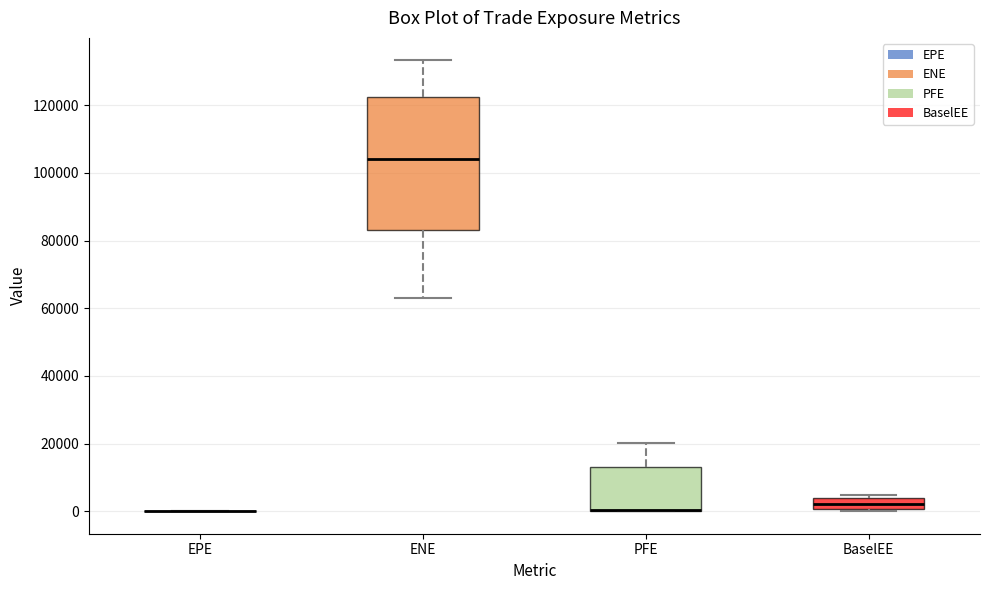

Where is the upper edge of the box for PFE on the y-axis? The values are not printed on the chart, so give them approximately, as read against the axis.

14000